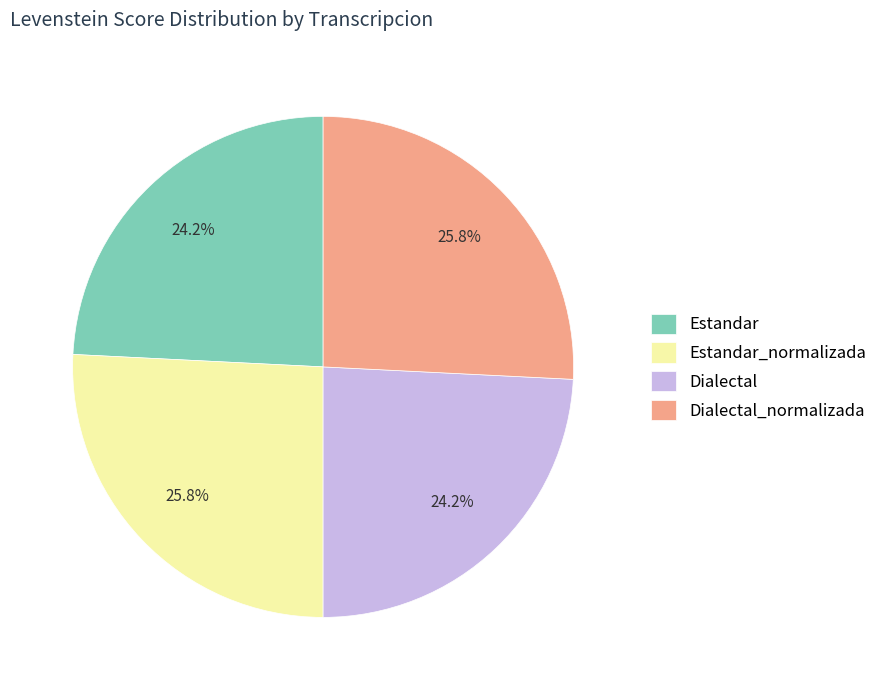

What is the ratio of the value at Dialectal_normalizada to the value at Dialectal?

1.1